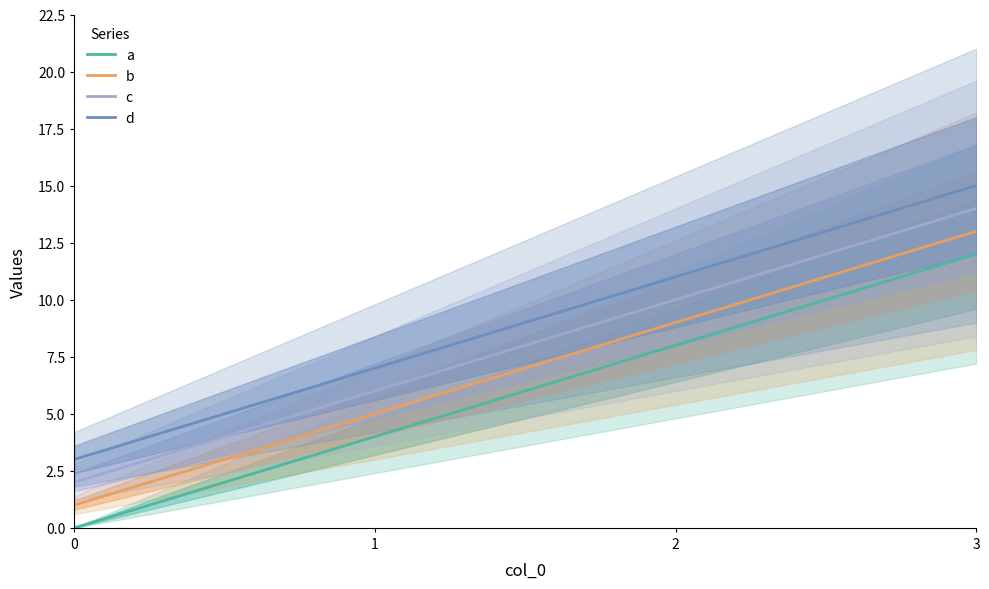

Which label corresponds to the largest value in the chart?

3